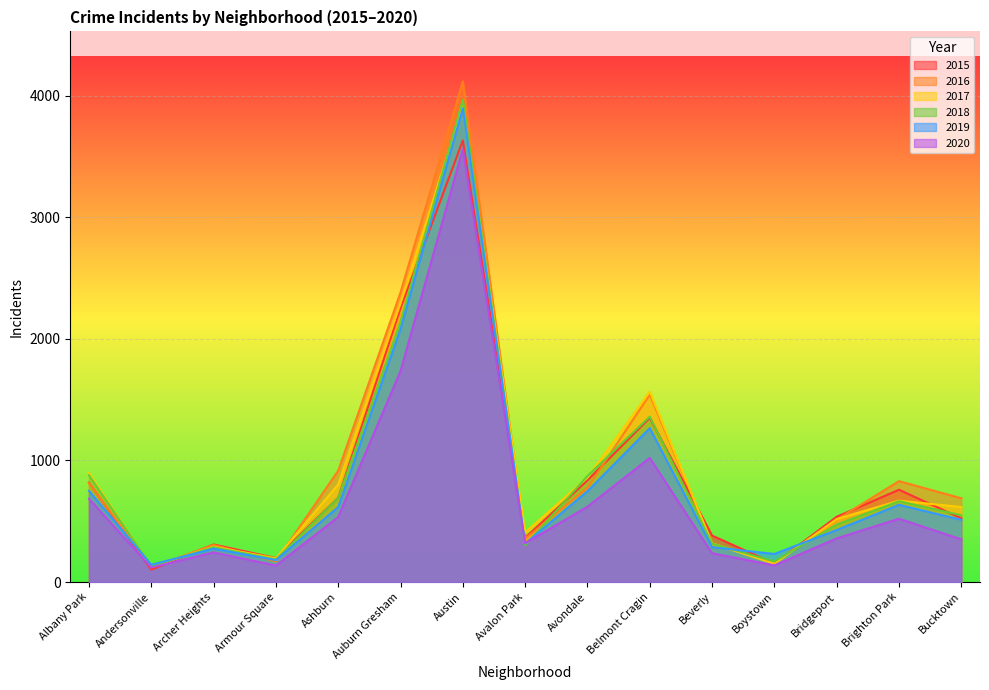

How many values in the 2017 series are below 617?

7